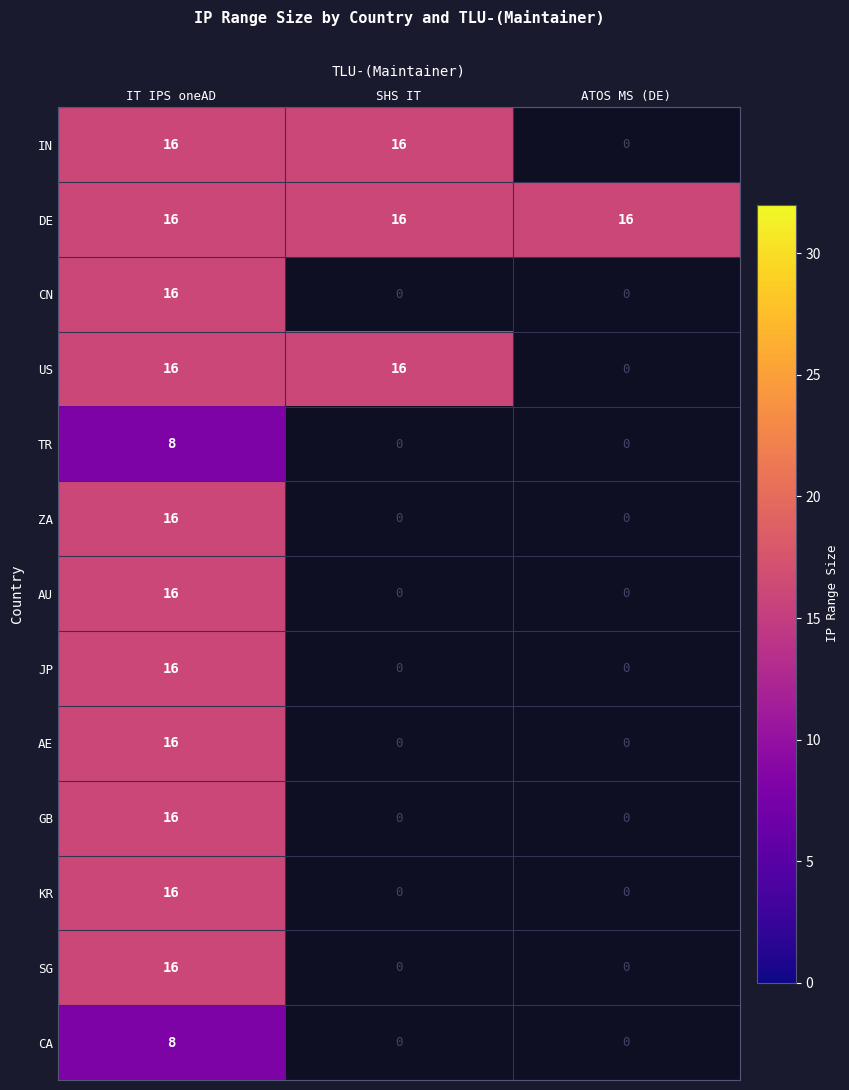

Which series has the largest total across all categories?

DE